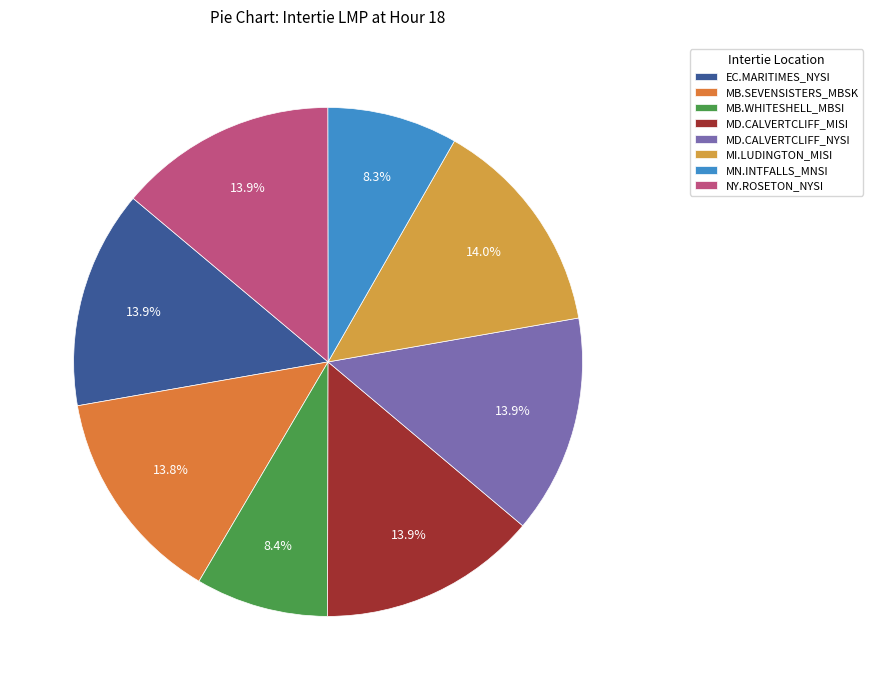

How many slices are in this pie chart?

8